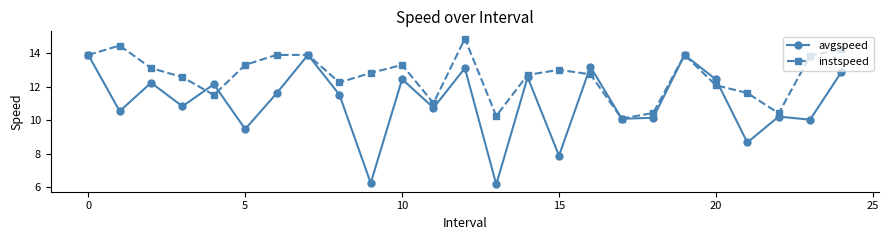

What is the difference between the maximum and minimum values in the instspeed series?

4.8